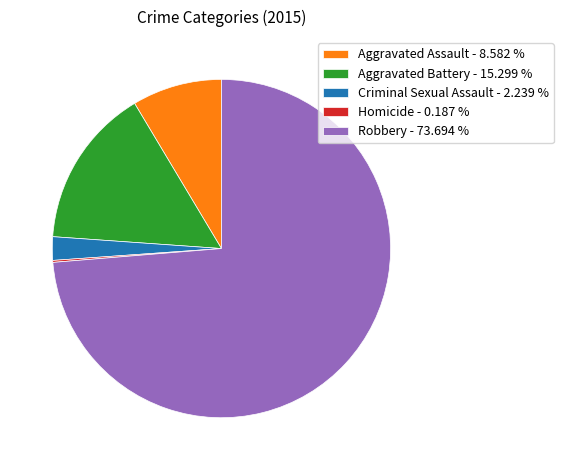

Is there a majority slice in this chart?

Yes